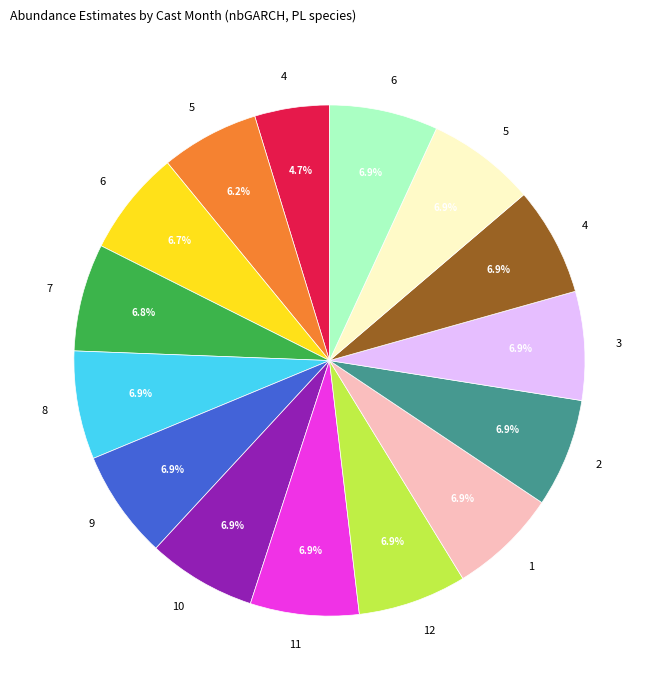

Does any single category account for the majority?

No